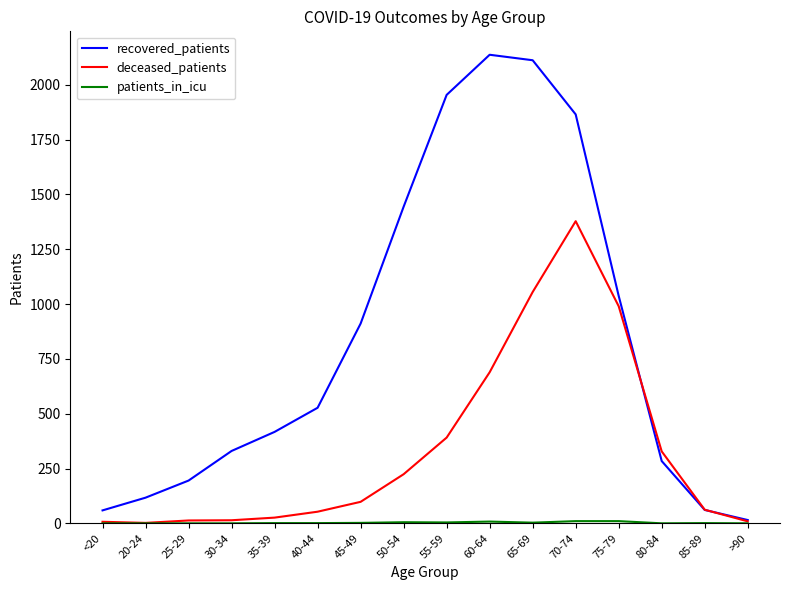

At which label does deceased_patients reach its peak?

70-74